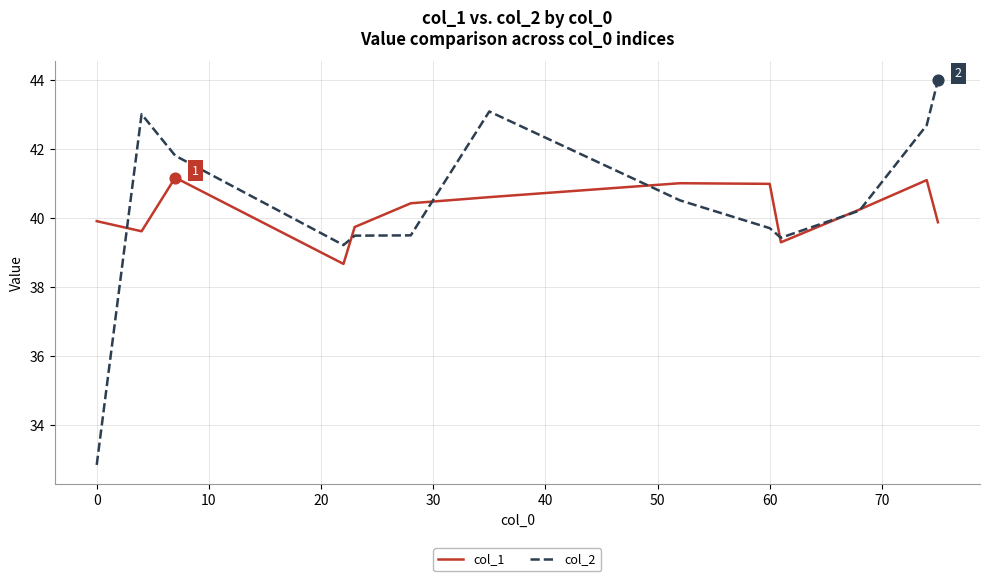

What is the smallest value displayed?

32.9